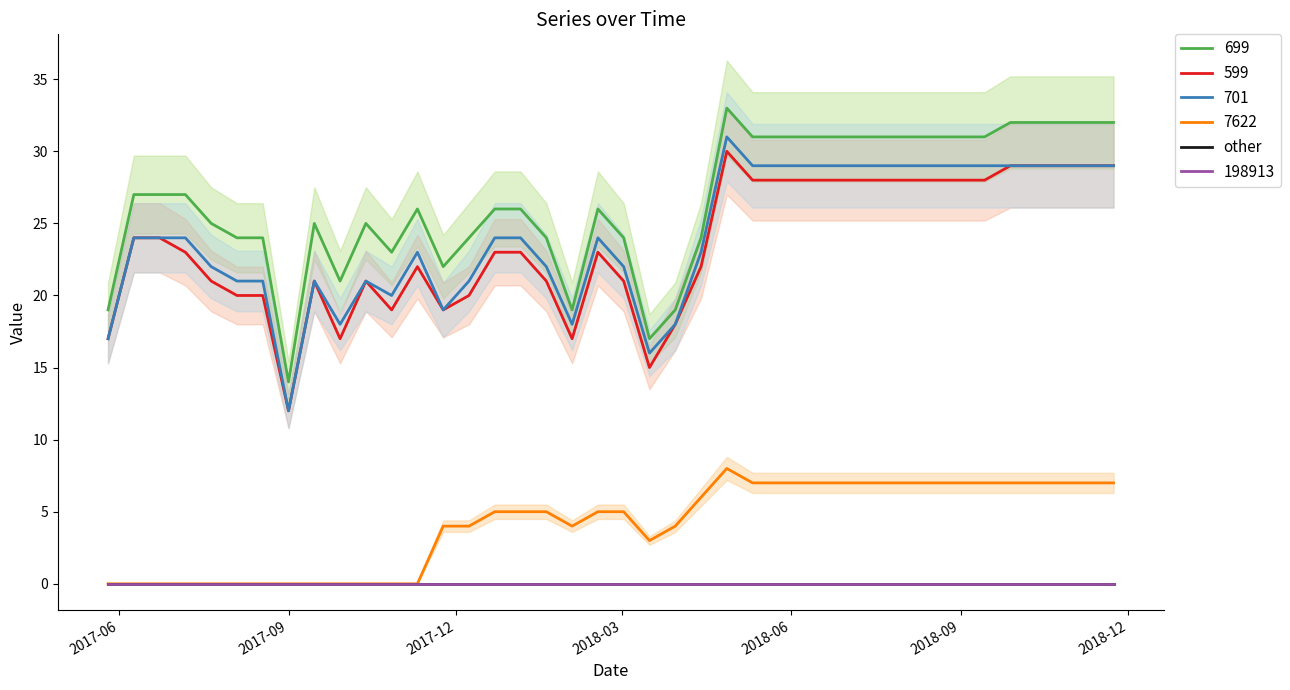

True or false: 699 and 701 cross at least once.

False